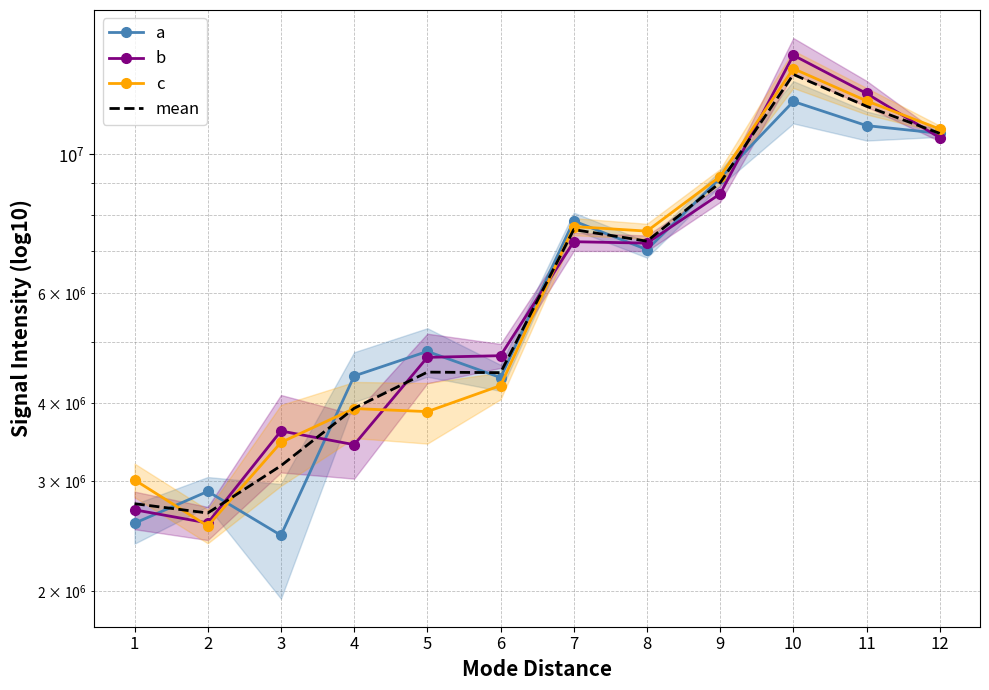

Which series has the widest spread of values?

b